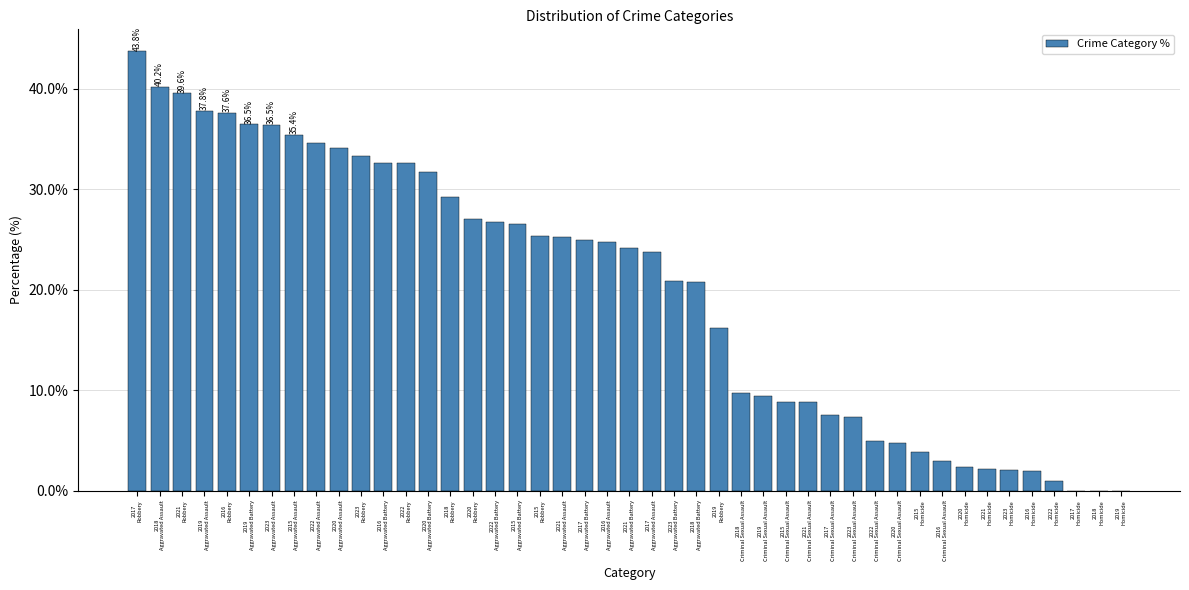

What is the sum of all values?

900.0